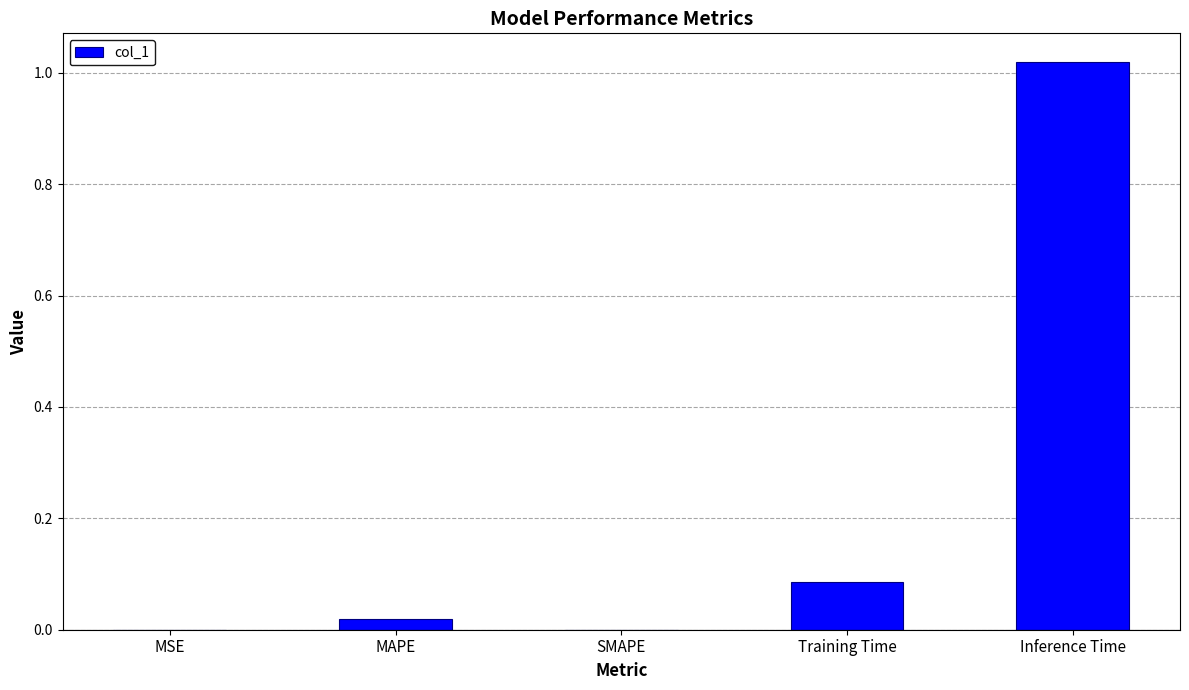

The chart shows a value of 0.0 at MSE. True or false?

True